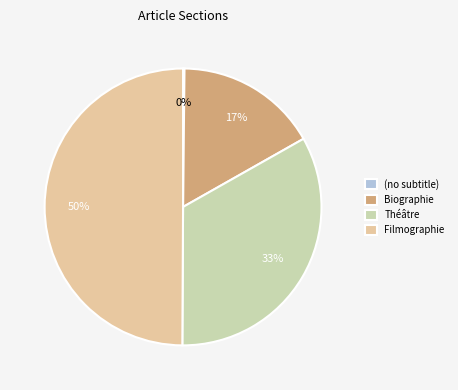

Is the sum of Théâtre and Filmographie greater than half?

Yes